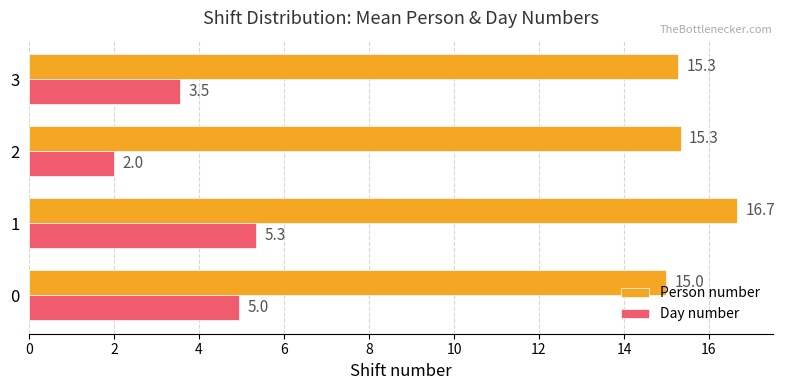

List the series in order of their overall mean, highest first.

Person number, Day number